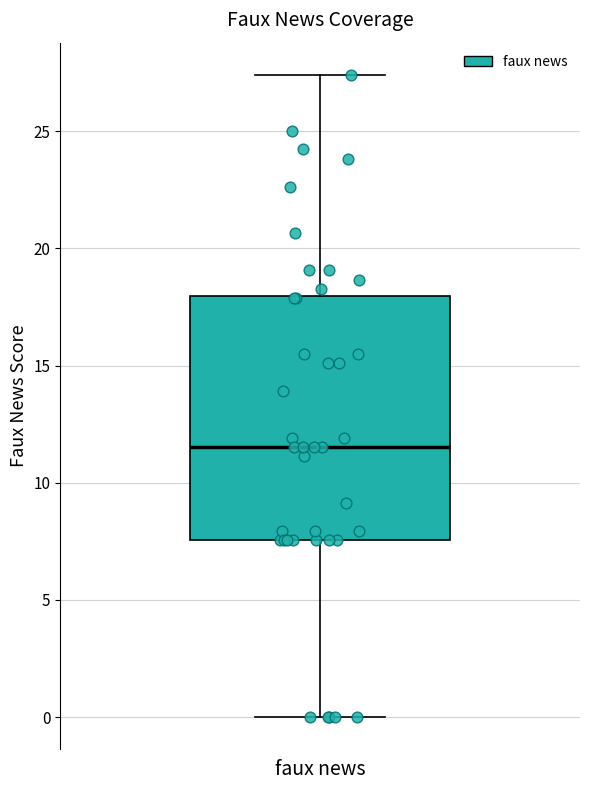

Where does the upper whisker of the box for faux news end on the y-axis? The values are not printed on the chart, so give them approximately, as read against the axis.

27.5